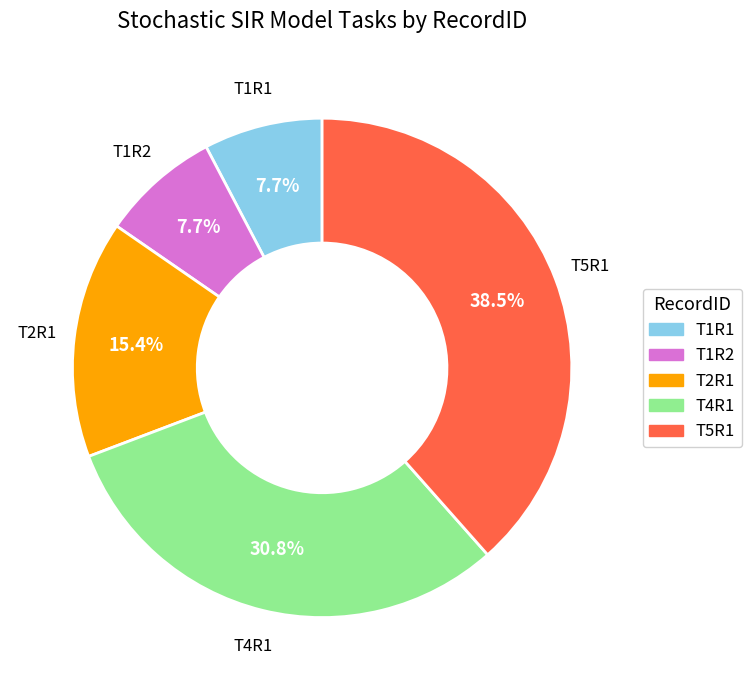

Which slice is the largest?

T5R1